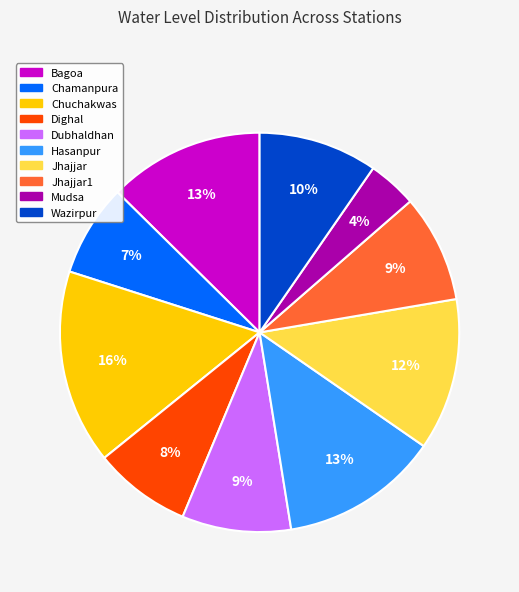

Is there a majority slice in this chart?

No